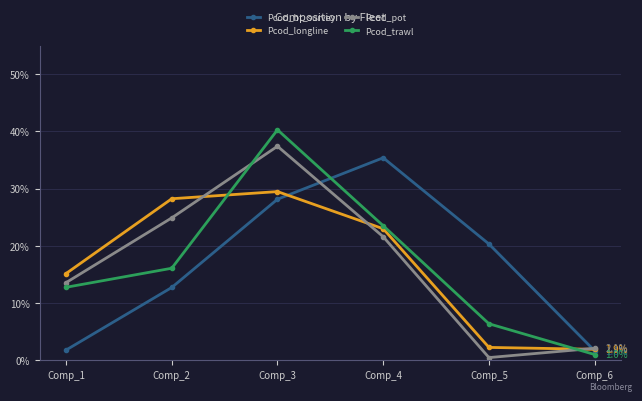

Where is the first local maximum for Pcod_trawl?

Comp_3